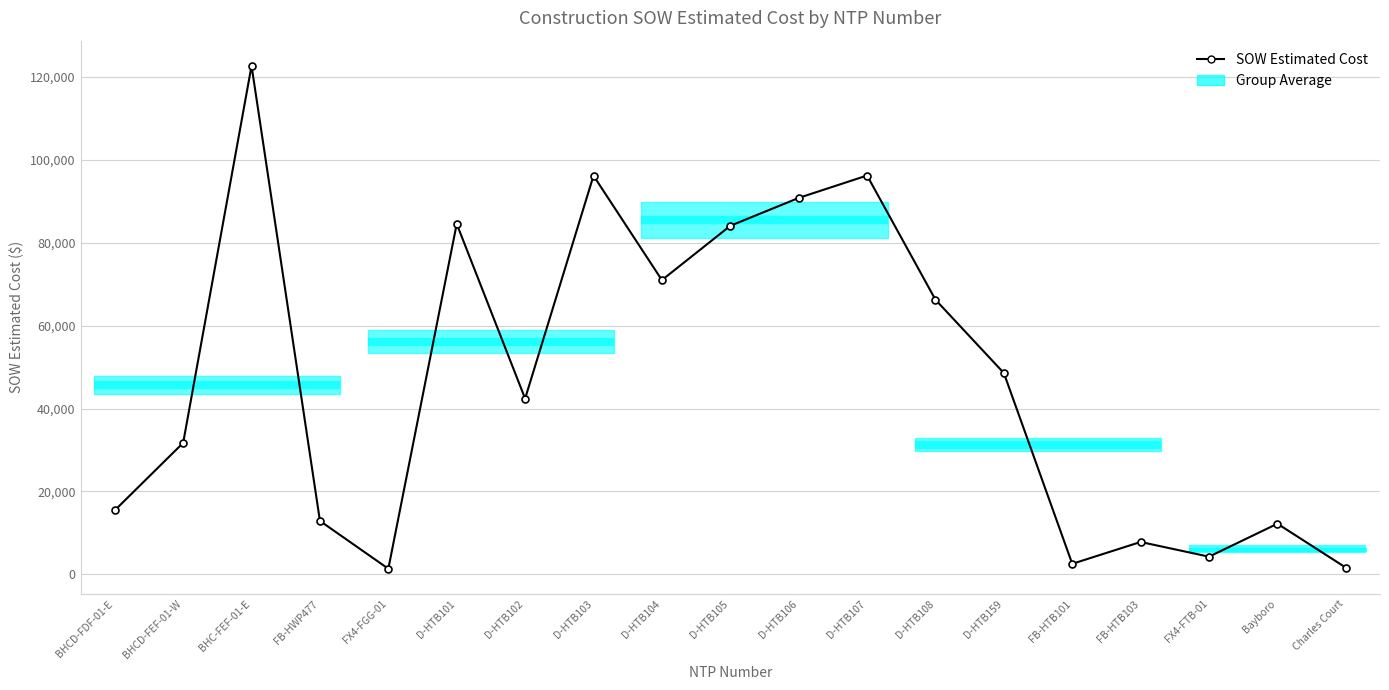

True or false: there are more than 1 points higher than both neighbors.

True